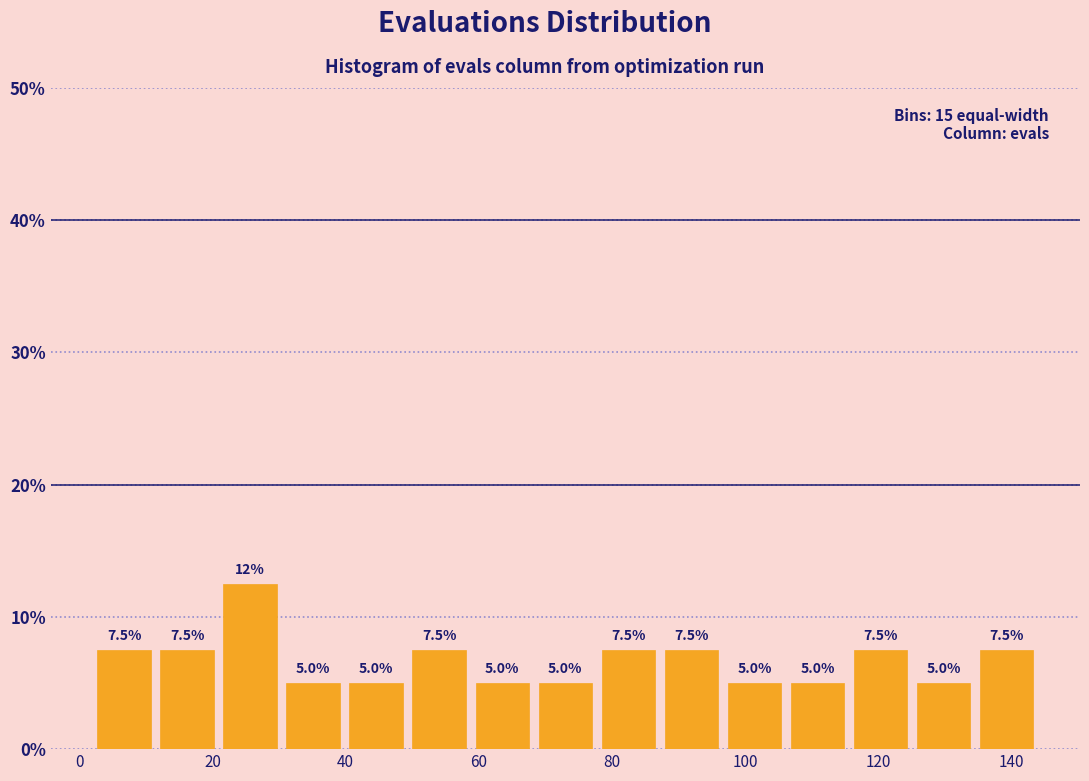

Over which range of the x-axis is the bar tallest?

20 to 30